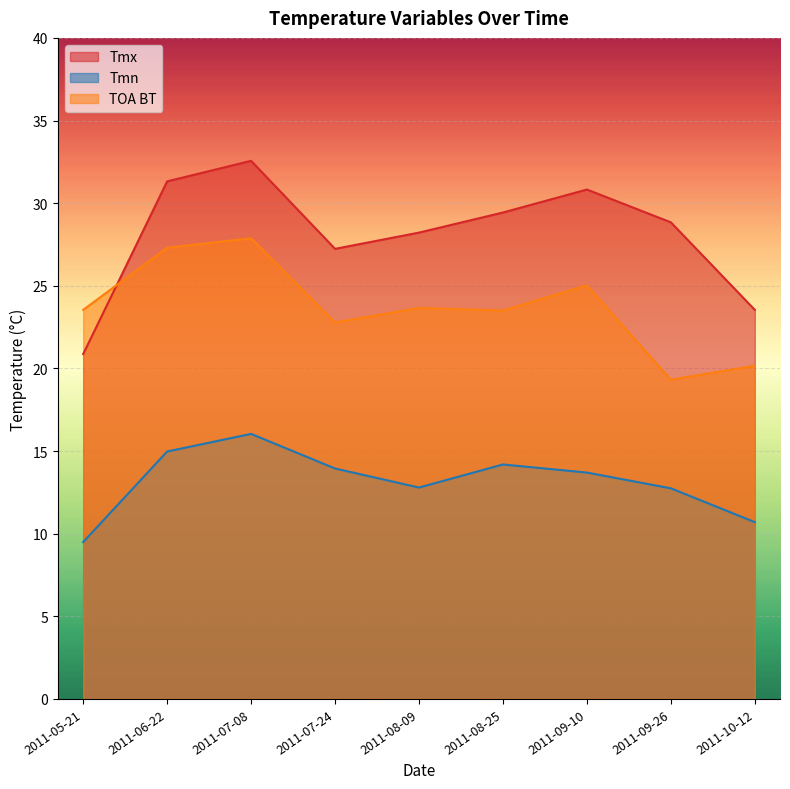

At which category is the sum across all series the highest?

2011-07-08